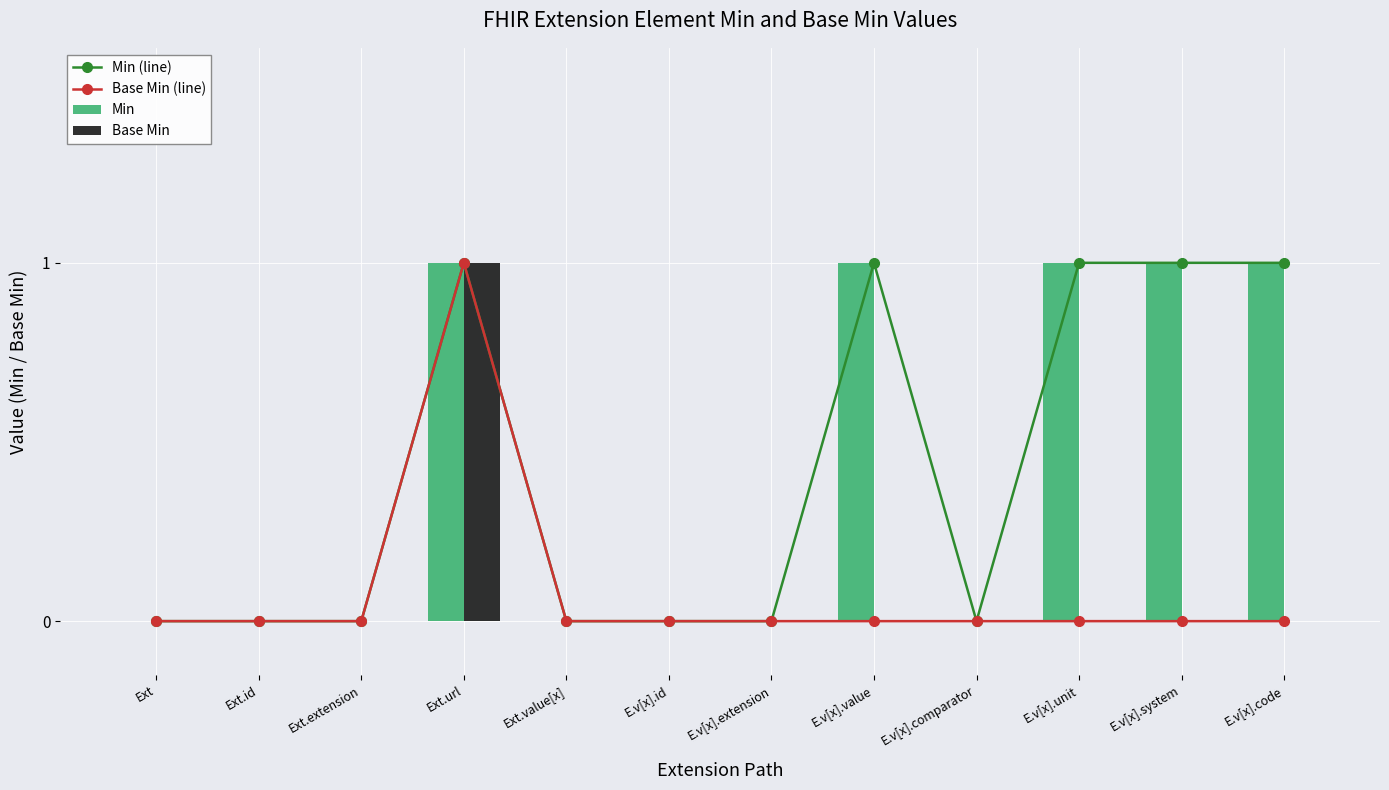

How many values in the Base Min series exceed 0?

1